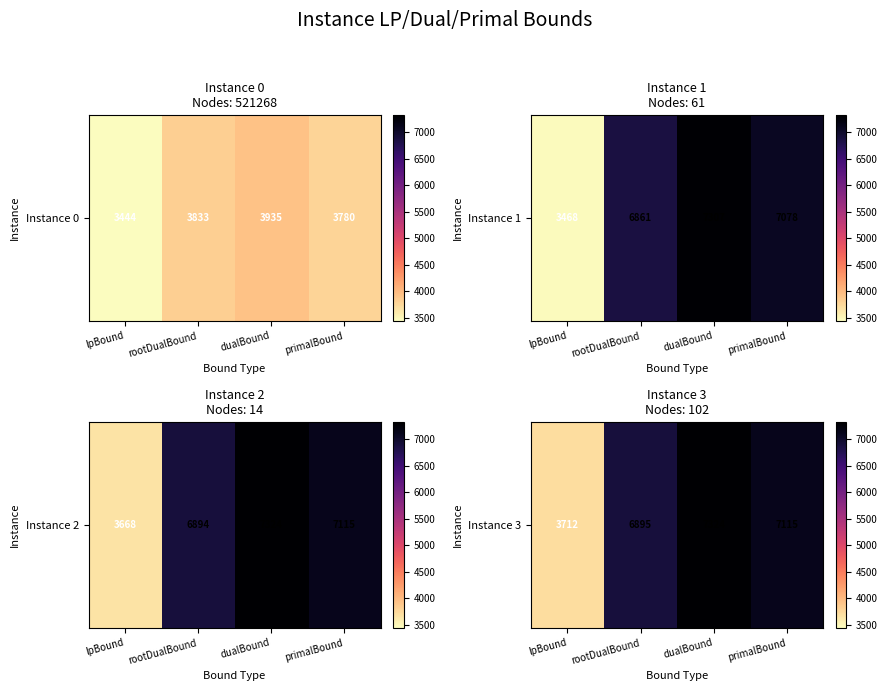

List the labels in order of value, smallest first.

lpBound, rootDualBound, primalBound, dualBound